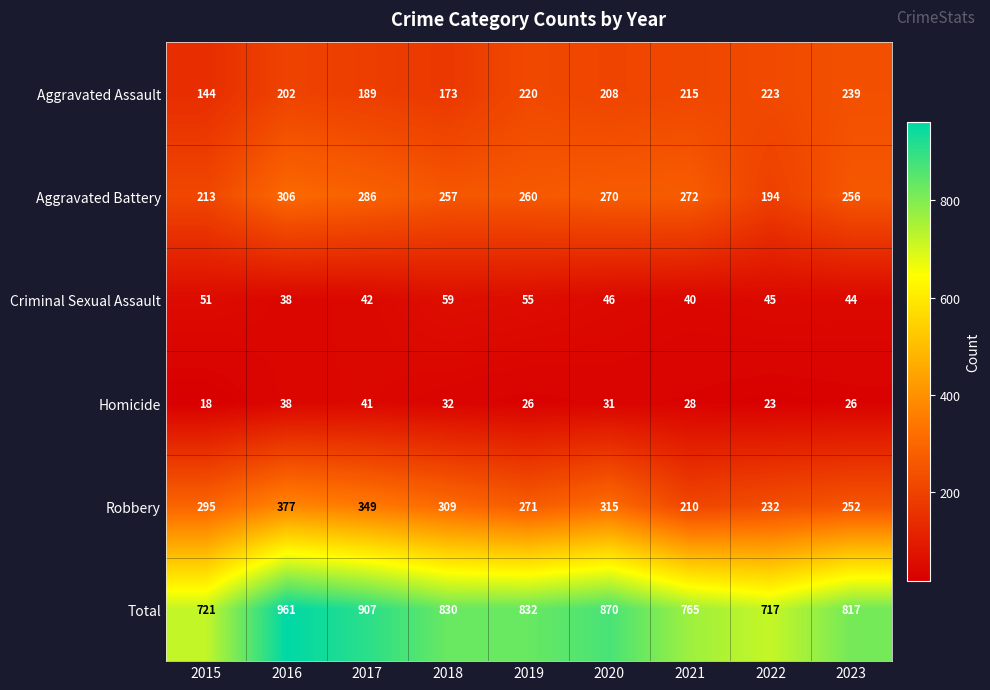

Is it true that Criminal Sexual Assault equals 40 at 2021?

True